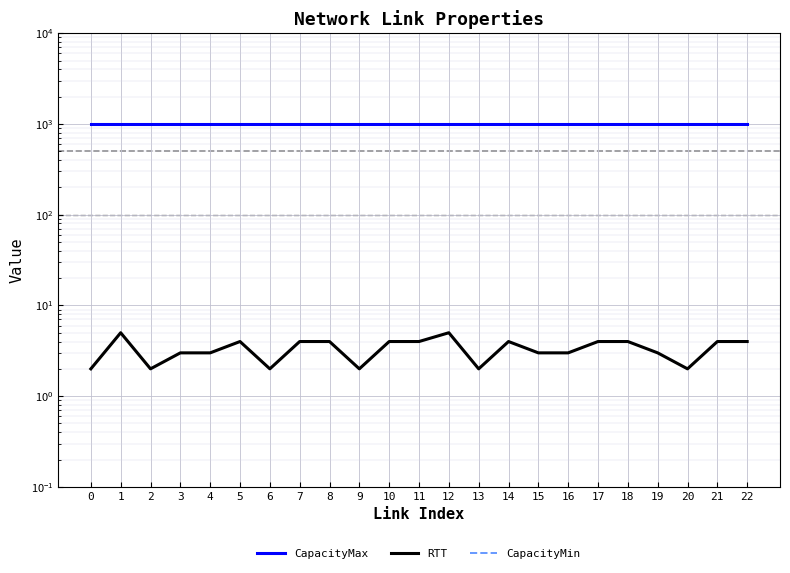

Rank the series by their maximum value, from lowest to highest.

CapacityMin, RTT, CapacityMax